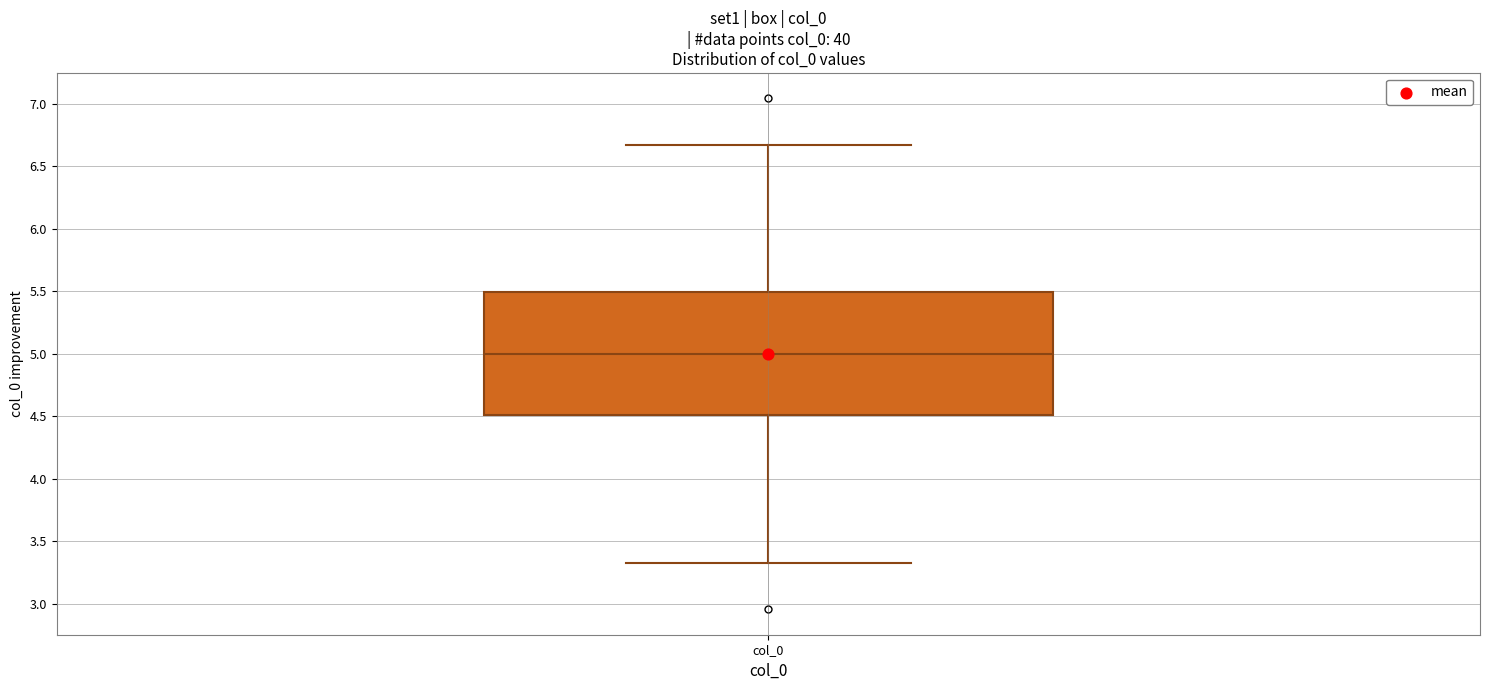

Where does the lower whisker of the box for col_0 end on the y-axis? The values are not printed on the chart, so give them approximately, as read against the axis.

3.35